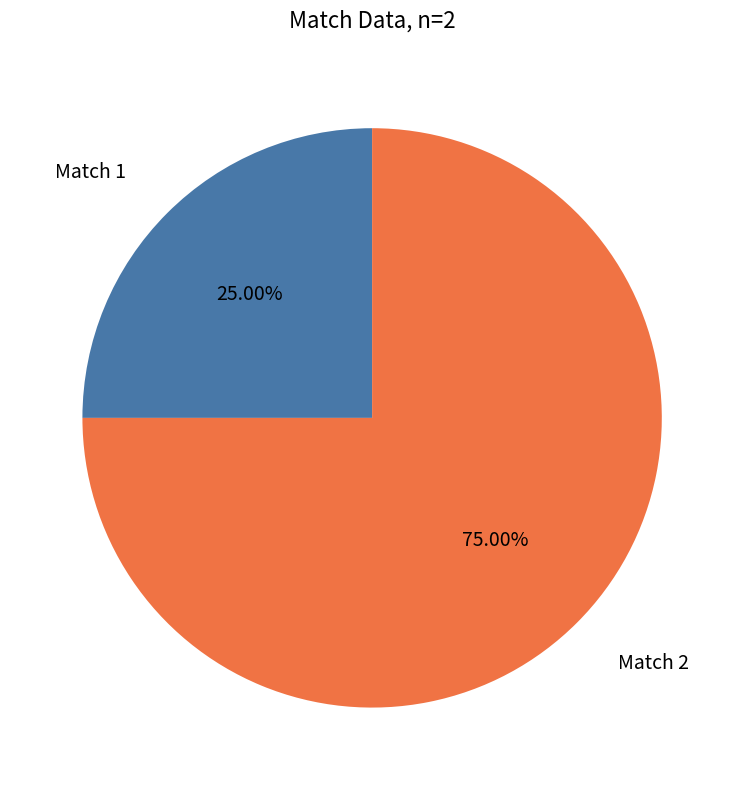

Does any single category account for the majority?

Yes